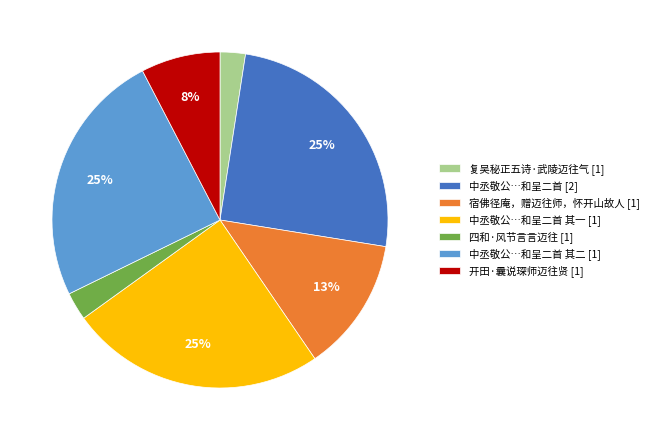

Which has a higher value, 四和·风节言言迈往 [1] or 中丞敬公…和呈二首 其一 [1]?

中丞敬公…和呈二首 其一 [1]